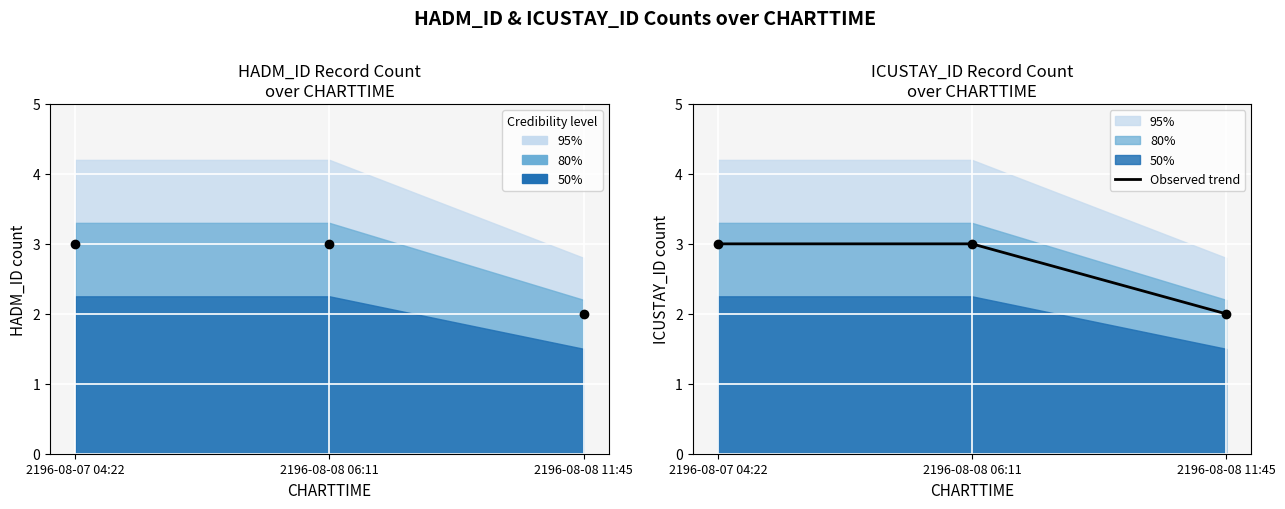

What is the label of the 2nd point from the left?

2196-08-08 06:11